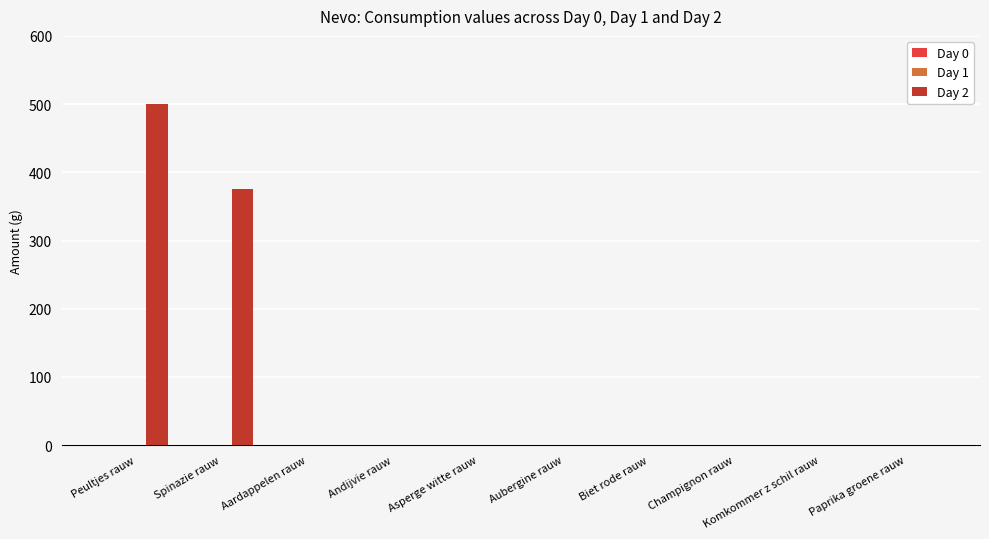

At which label is the value closest to 250?

Spinazie rauw